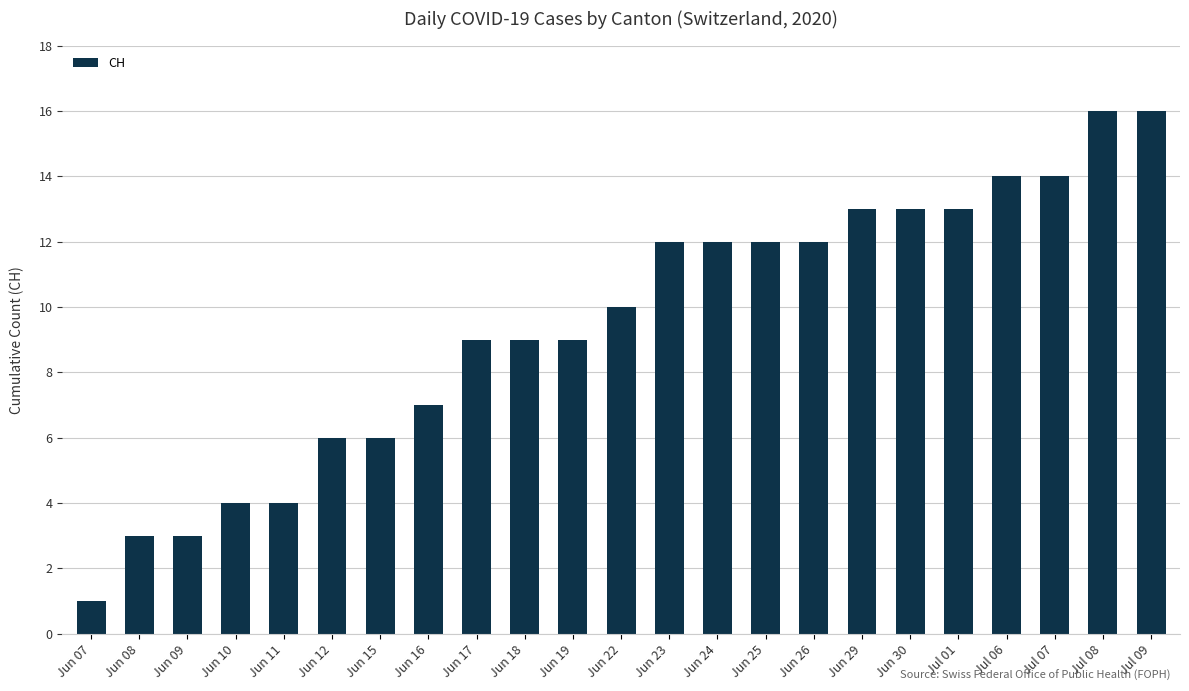

What is the average value?

9